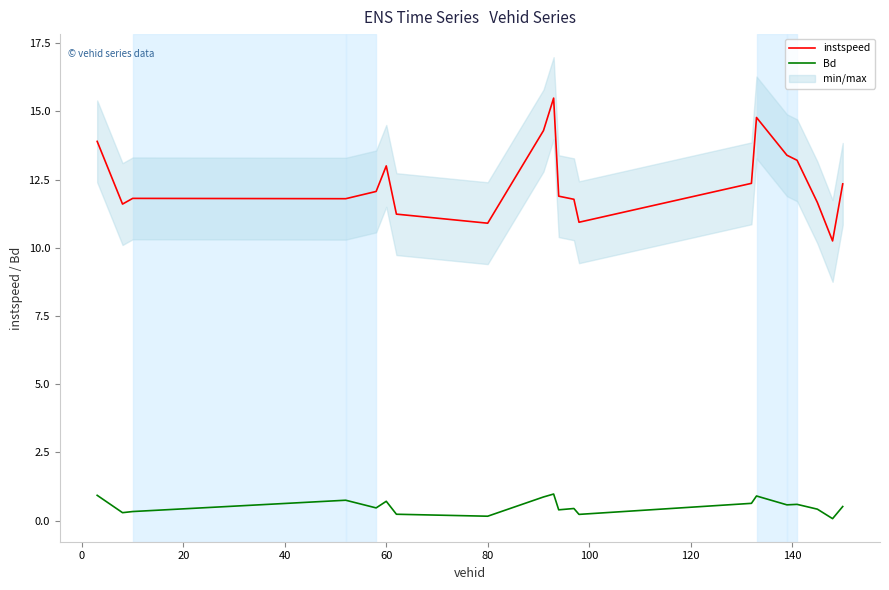

True or false: Bd and instspeed cross at least once.

False